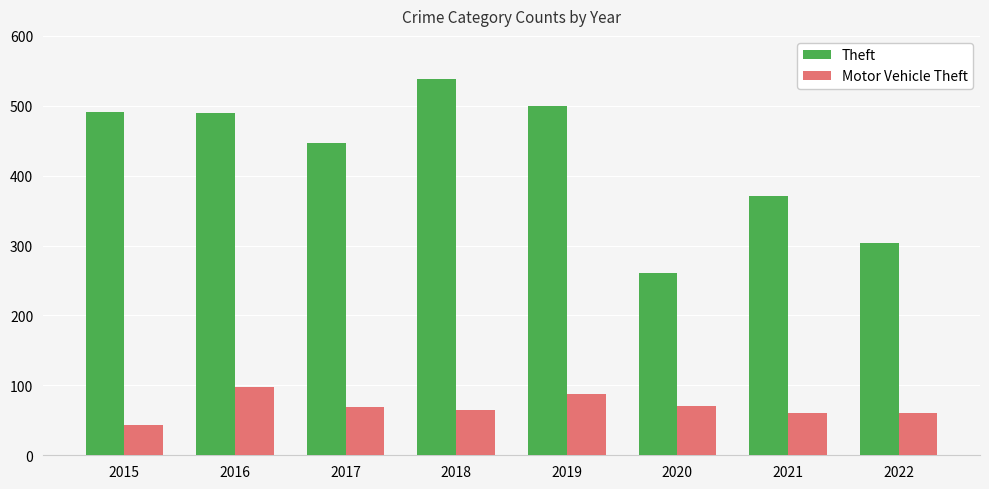

Are the bars horizontal?

No